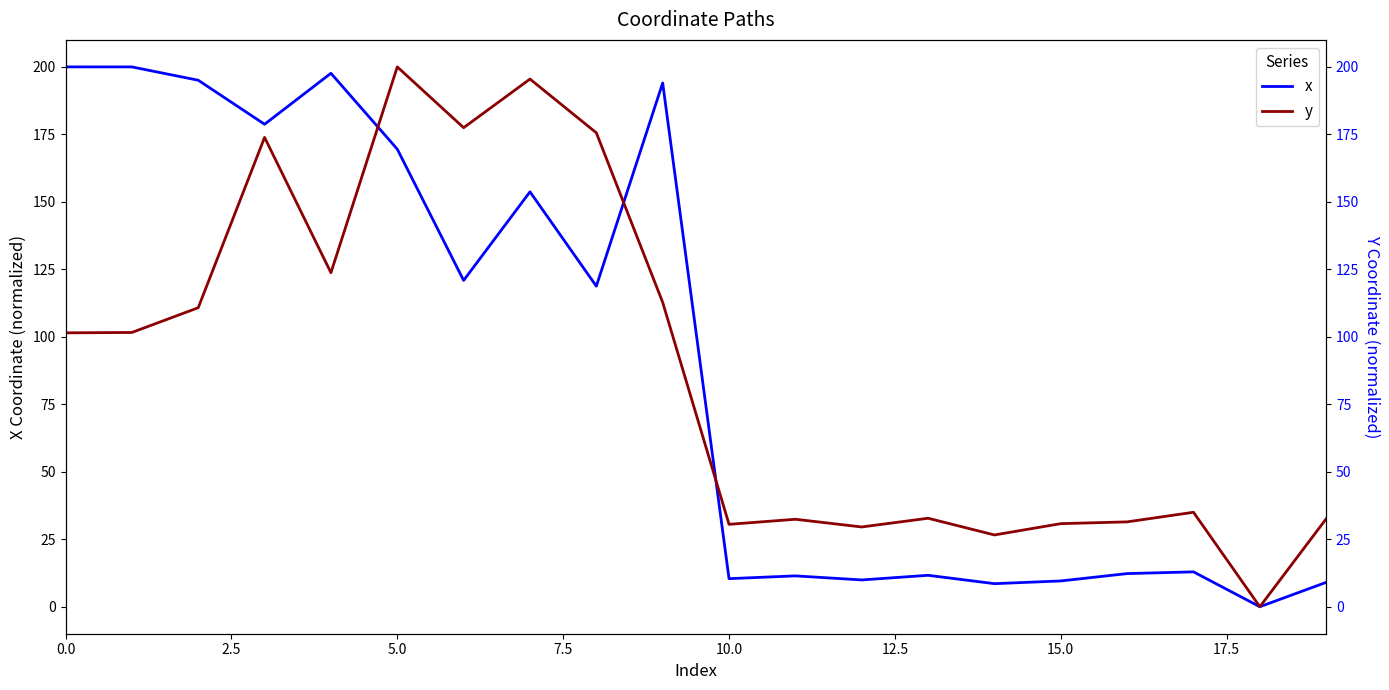

How many data points in y are less than 101?

10